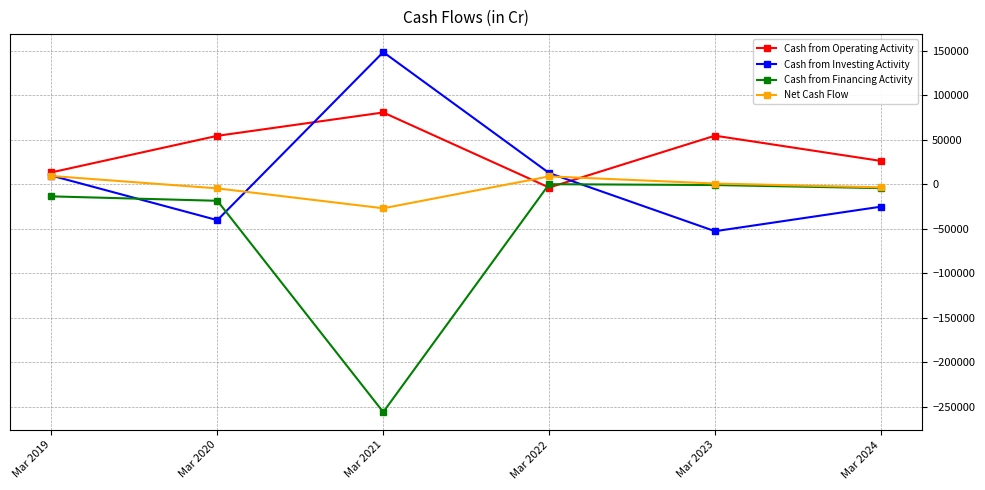

What is the difference between the Net Cash Flow values at Mar 2019 and Mar 2020?

13922